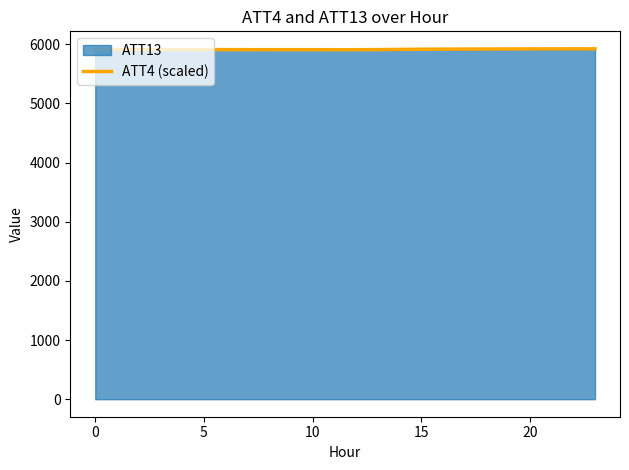

What is the spread (max minus min) of values at 15?

4.1